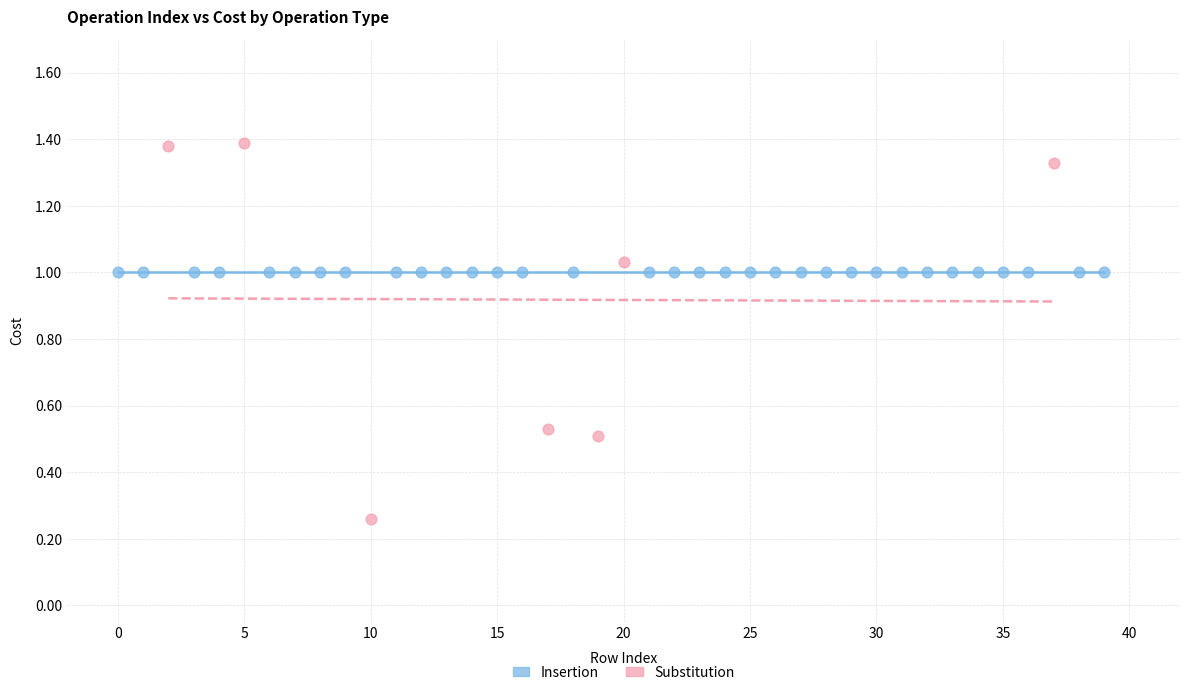

Which series contains the highest Y value?

Substitution